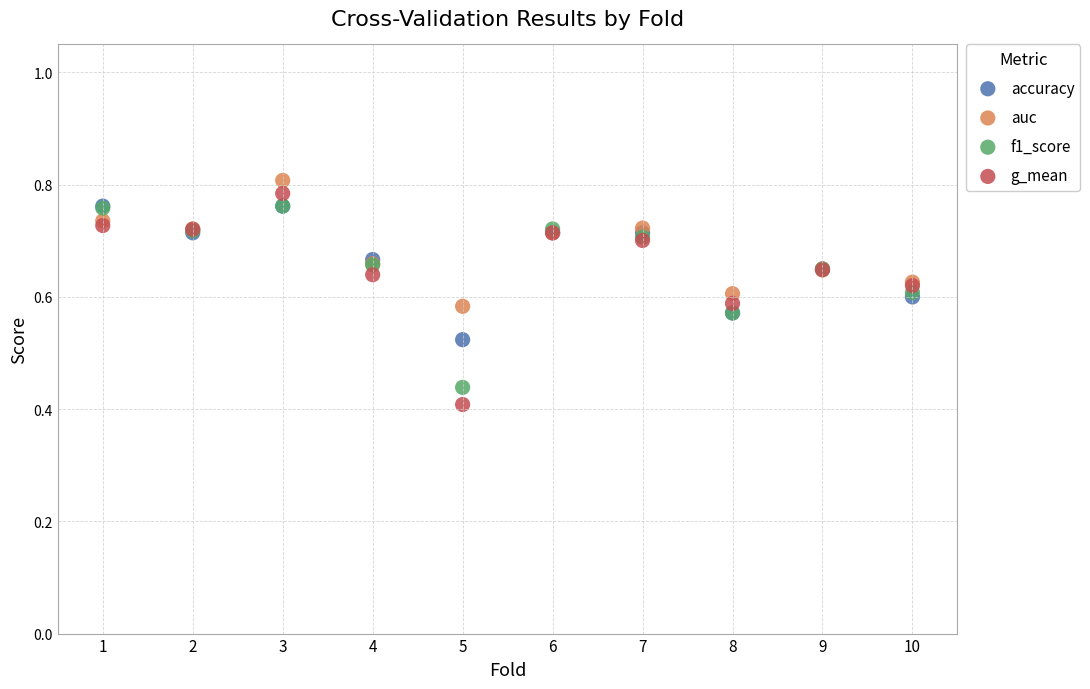

Which series contains the lowest Y value?

g_mean